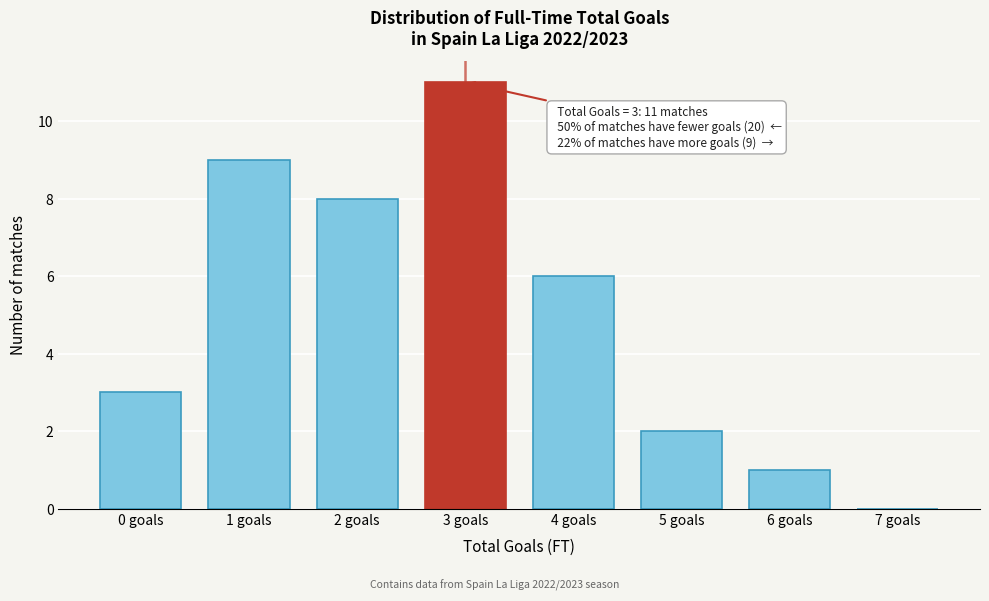

Reading right to left, transcribe all the data shown in this chart.

7 goals=0	6 goals=1	5 goals=2	4 goals=6	3 goals=11	2 goals=8	1 goals=9	0 goals=3